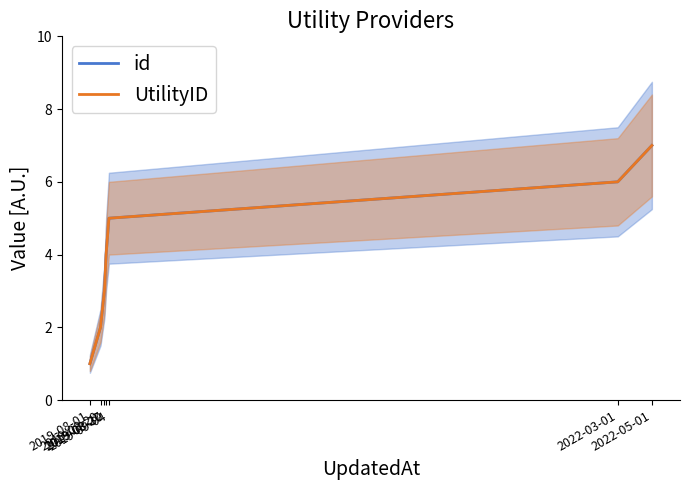

True or false: id has a value of 3 at 2019-08-20.

False